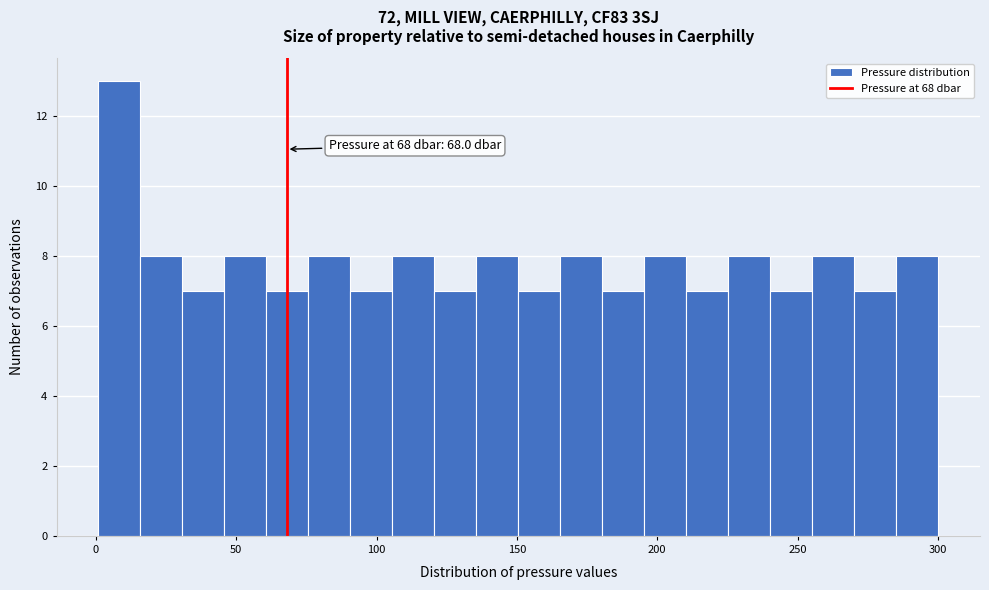

Around what value on the x-axis is the tallest bar? Give the approximate position of its centre, as read against the axis.

10